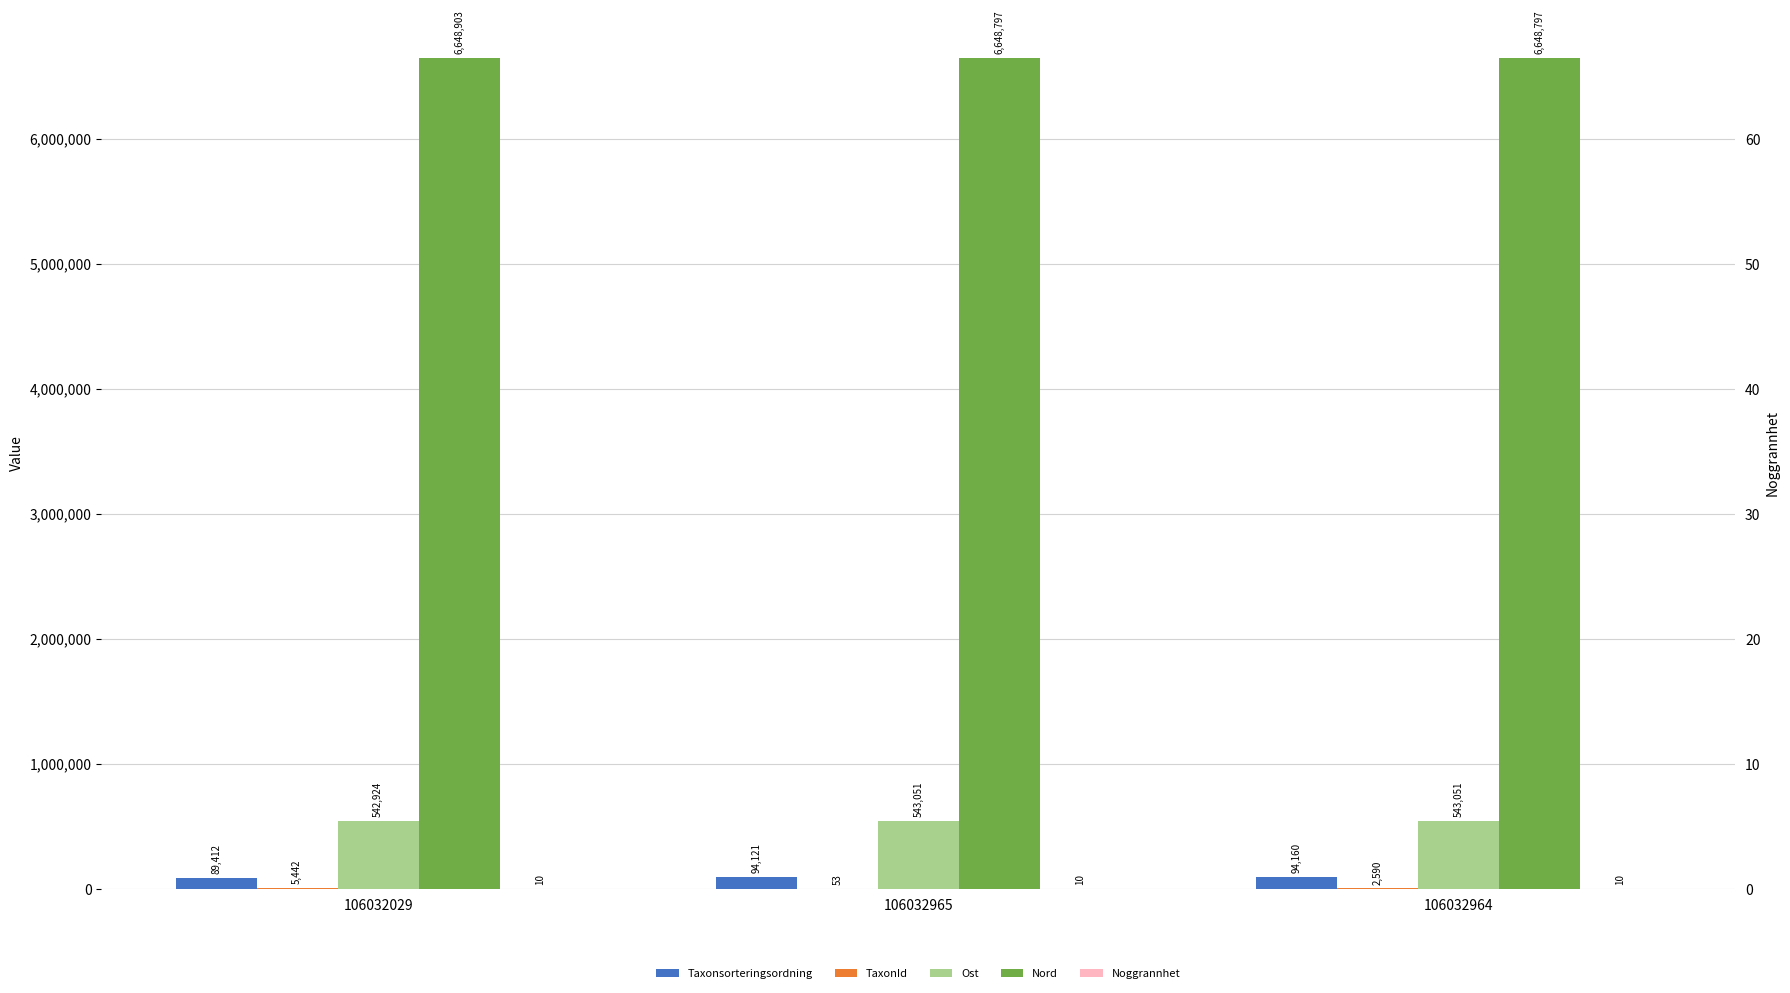

What is the lowest value of the Ost series?

542924